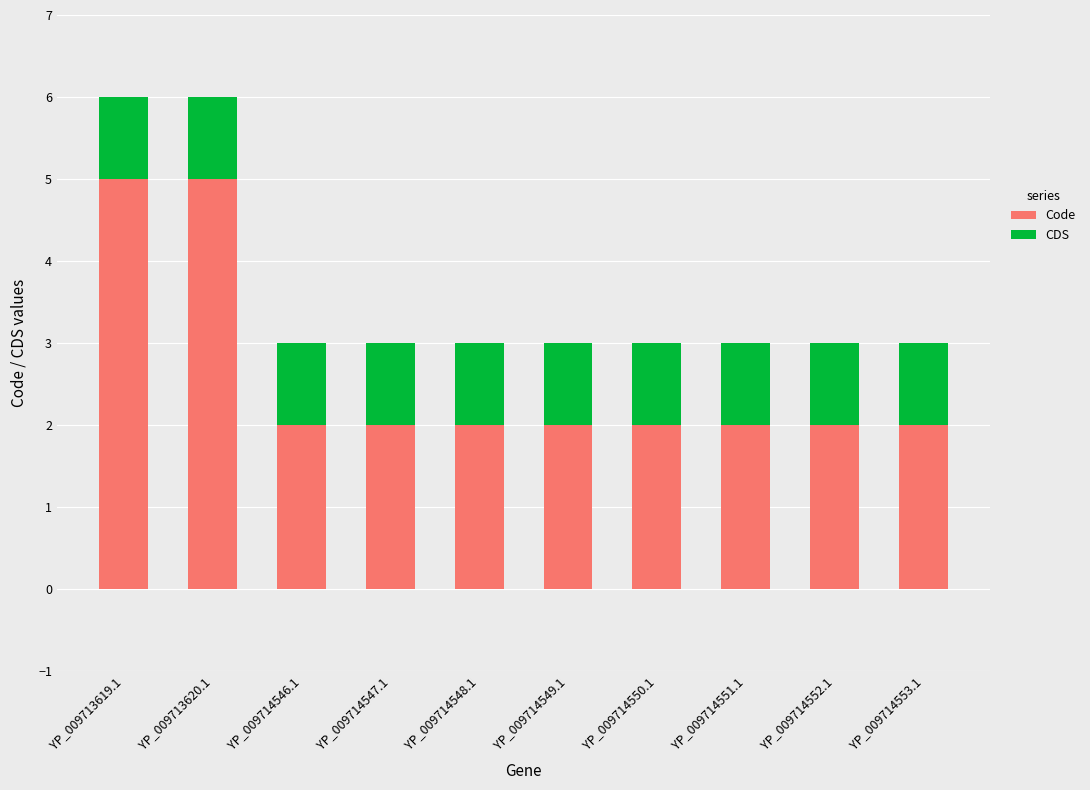

Does the chart contain stacked bars?

Yes